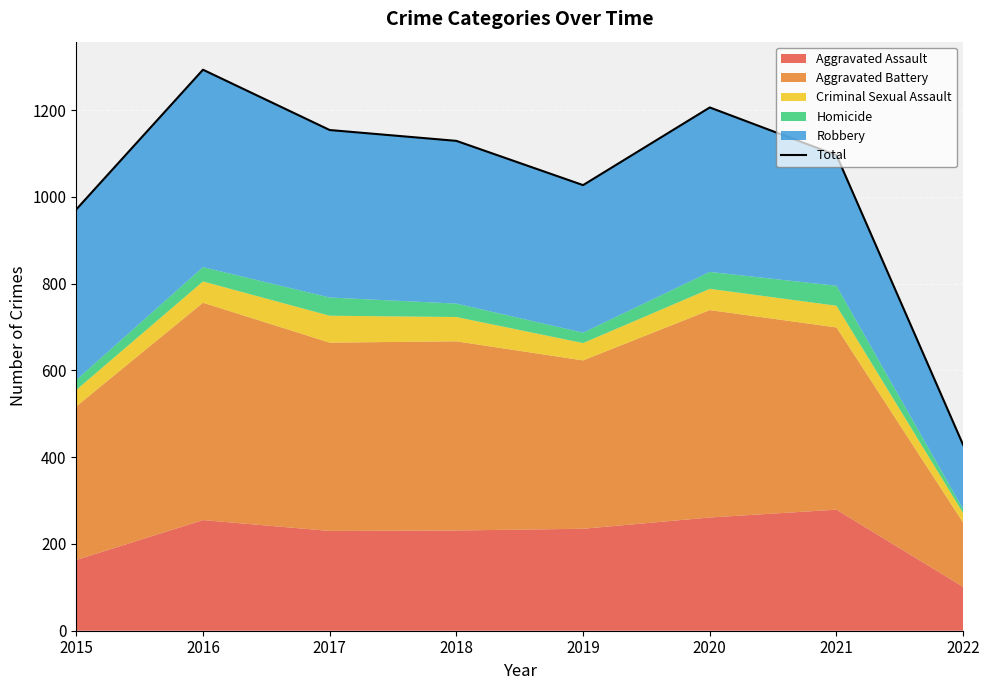

What is the value of the 3rd point from the left?

1154